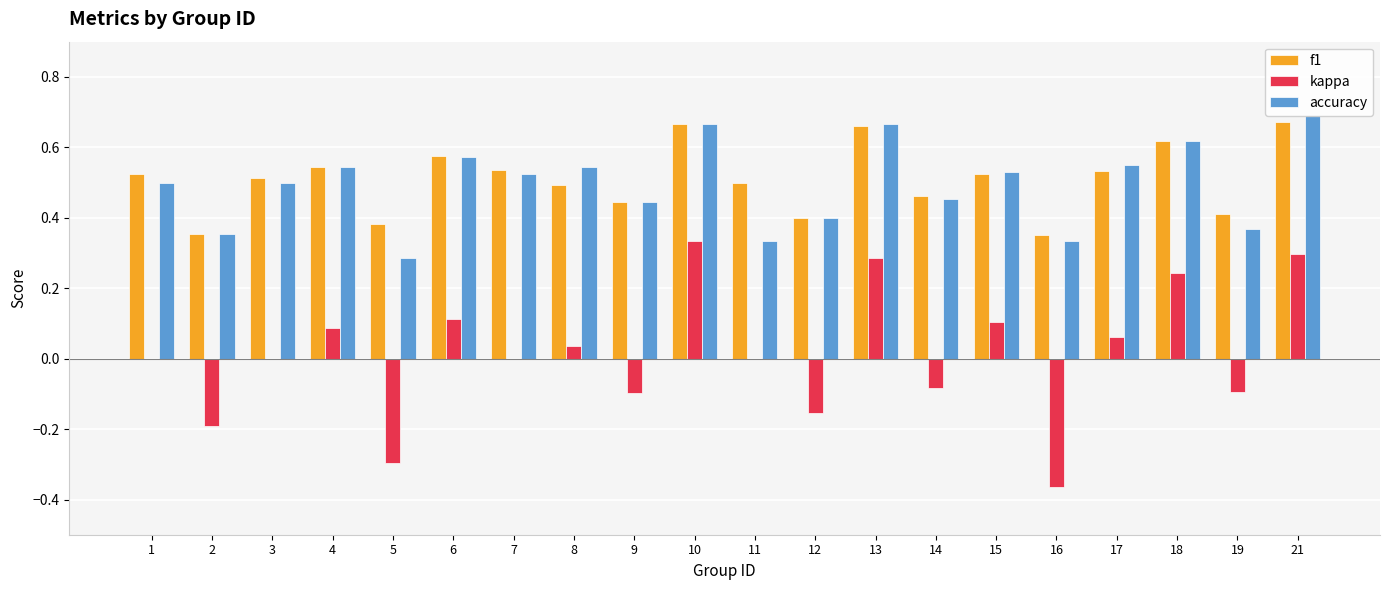

What are all the series names shown in the legend?

f1, kappa, accuracy